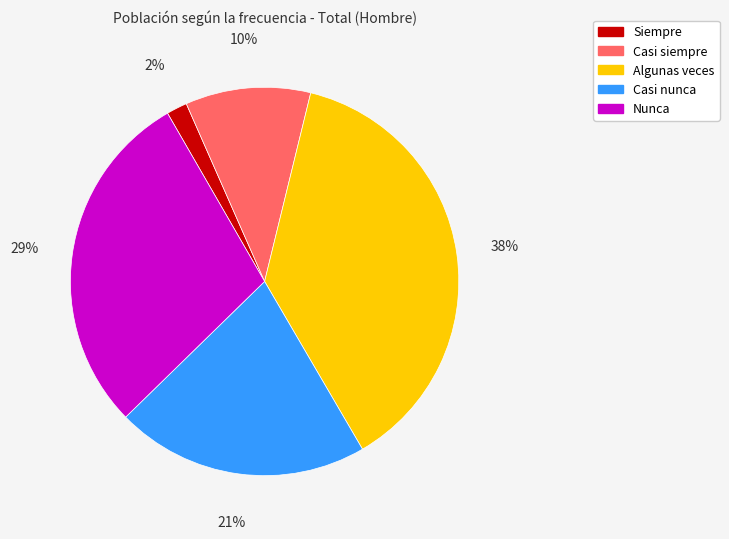

Which has a higher value, Algunas veces or Siempre?

Algunas veces